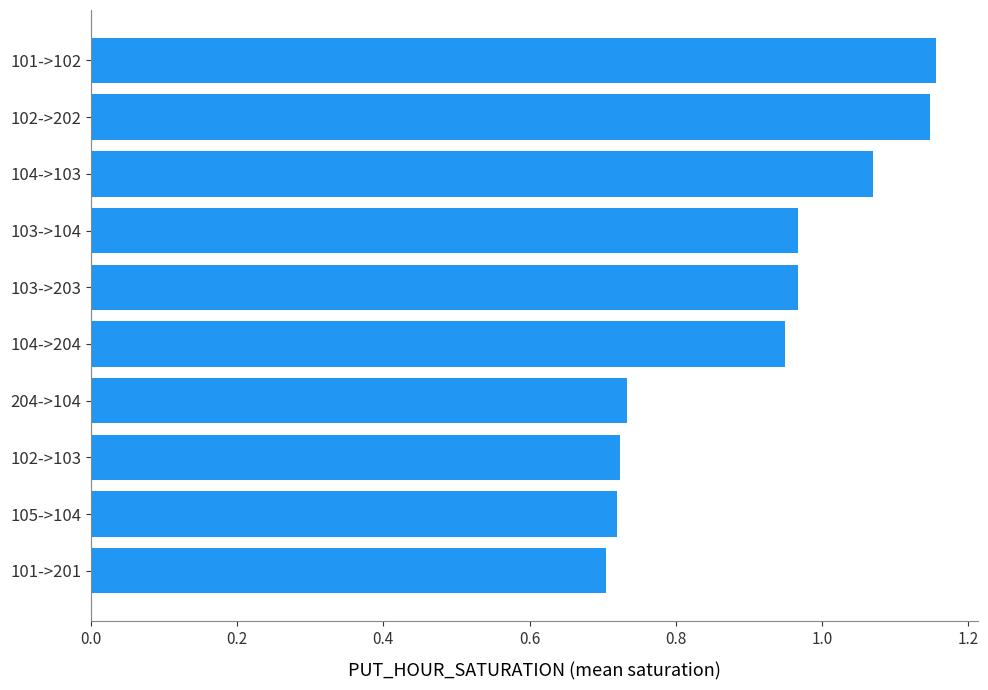

The value at 204->104 is 1.2. True or false?

False